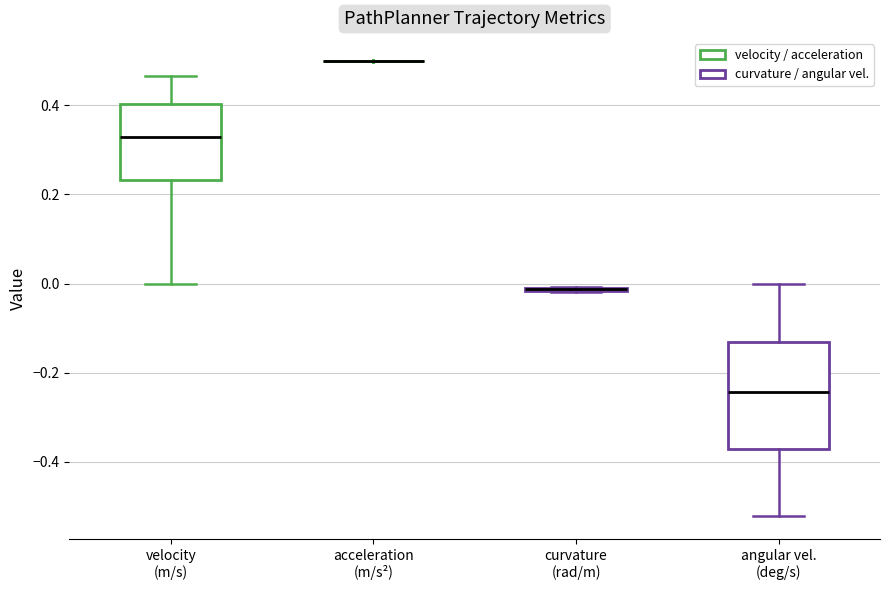

Comparing the boxes themselves (not the whiskers), which one is the tallest?

angular vel. (deg/s)